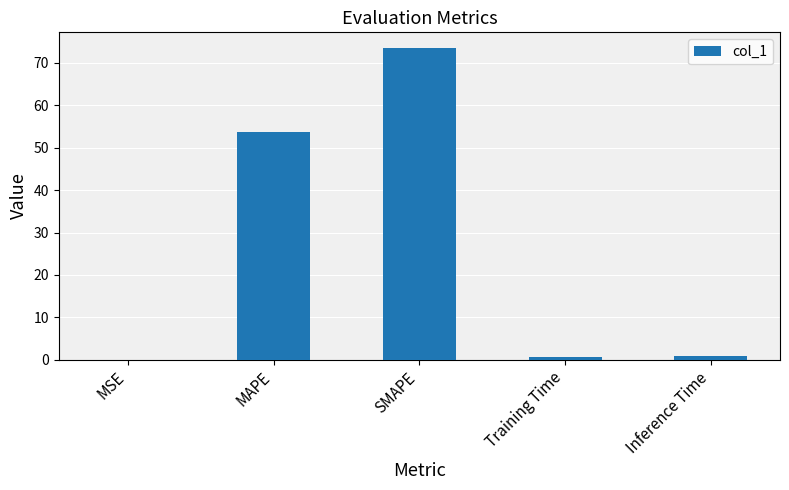

What is the sum of the values at SMAPE and MSE?

73.6